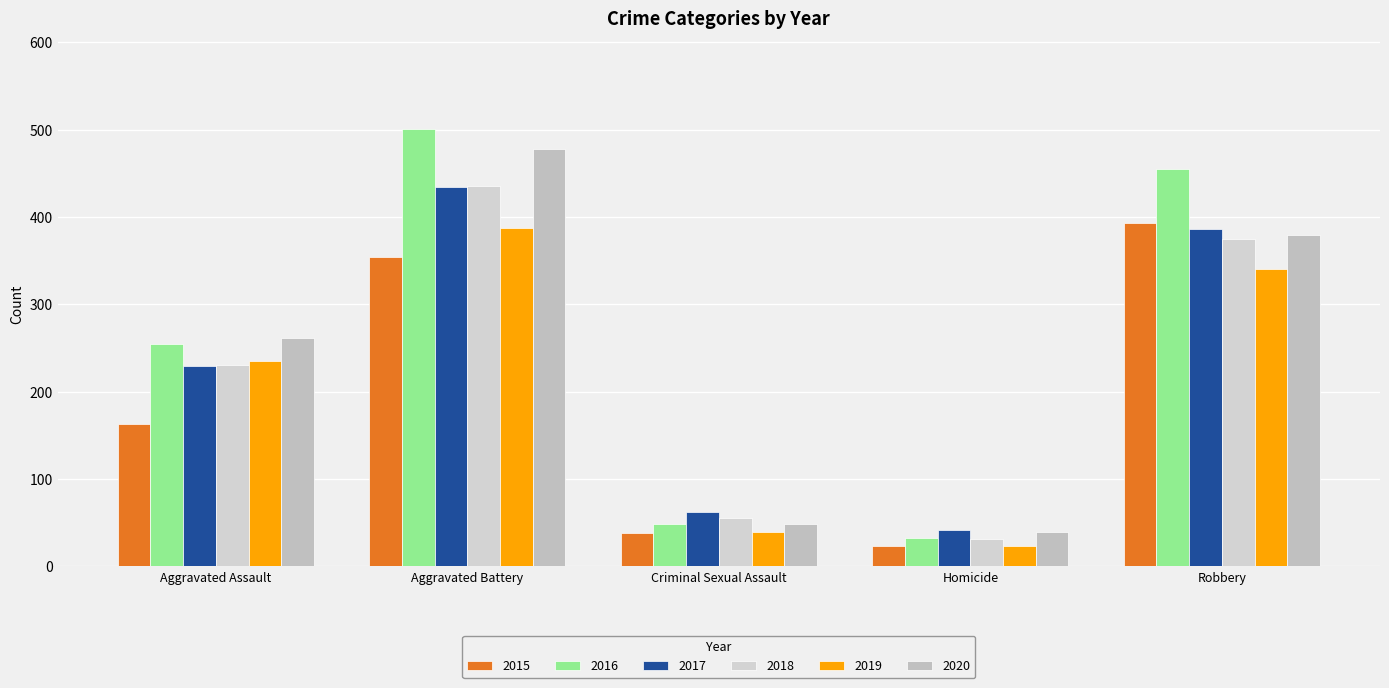

Reading left to right, list all the values displayed in this chart.

2015: 163	354	38	23	393
2016: 255	501	49	33	455
2017: 230	434	62	42	386
2018: 231	436	56	31	375
2019: 235	388	40	24	340
2020: 261	478	49	39	379